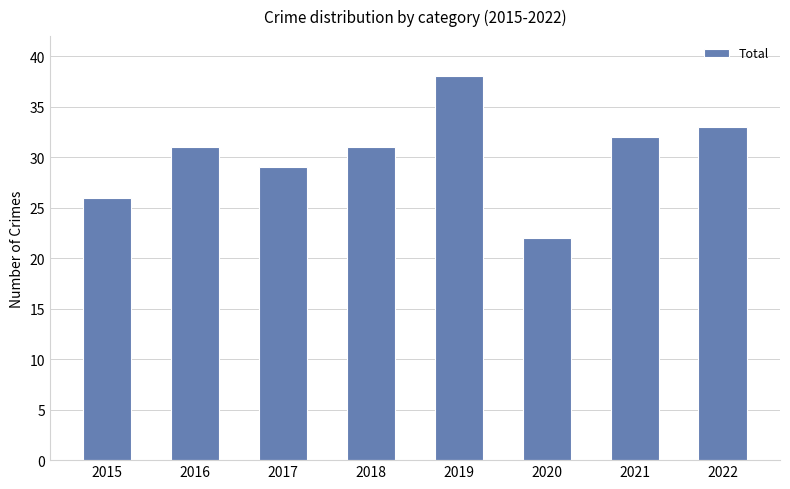

The chart shows a value of 13 at 2022. True or false?

False